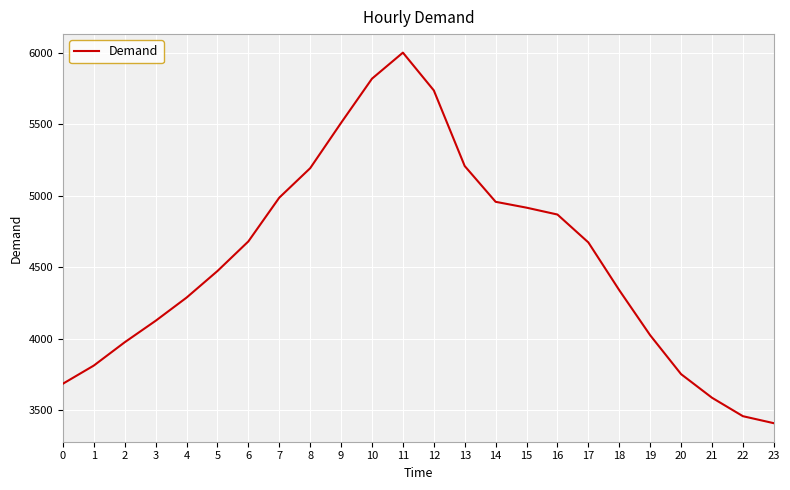

Approximately how many times larger is the value at 5 compared to 12?

0.8